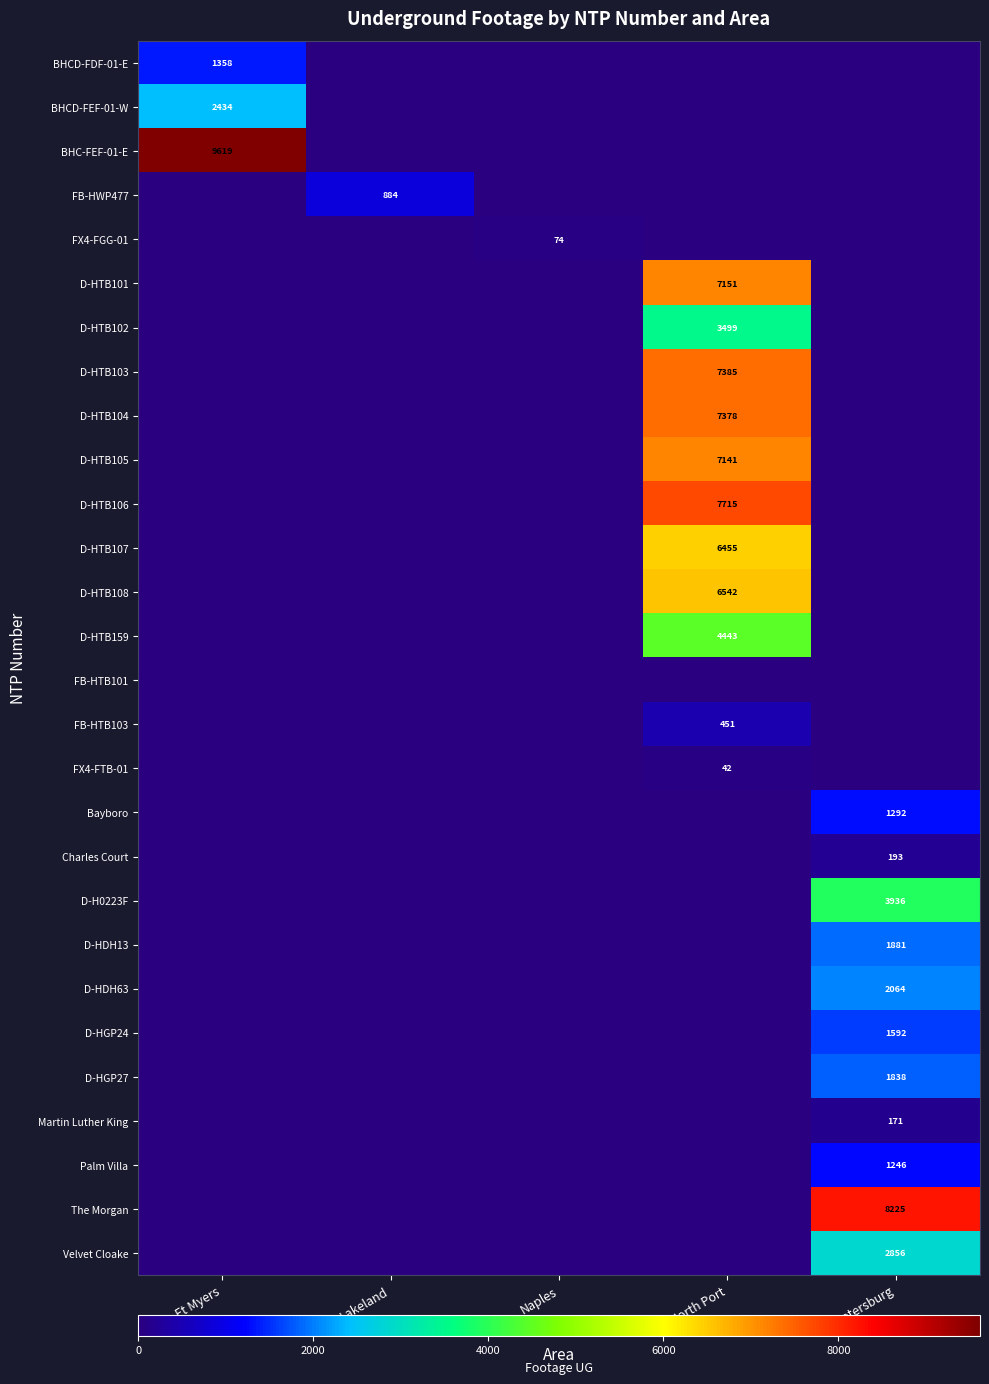

What is the greatest value displayed?

9619